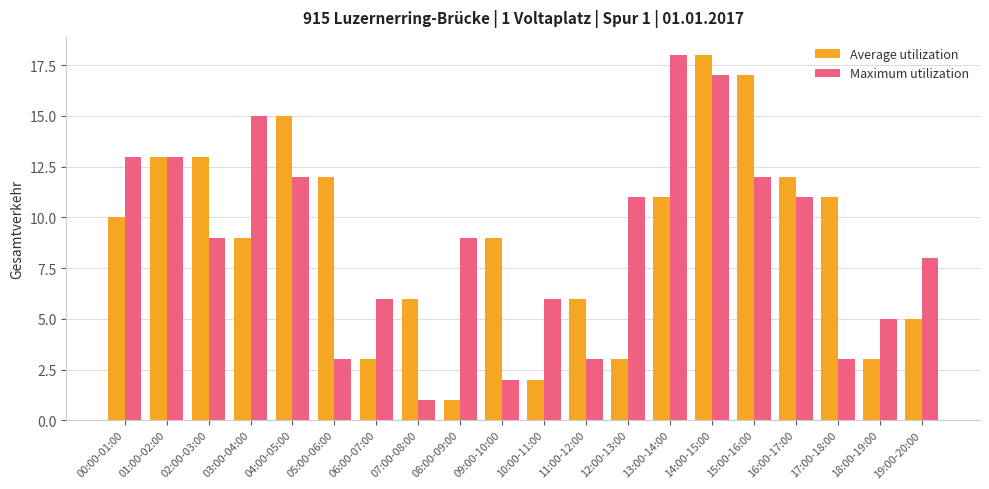

What are all the series names shown in the legend?

Average utilization, Maximum utilization